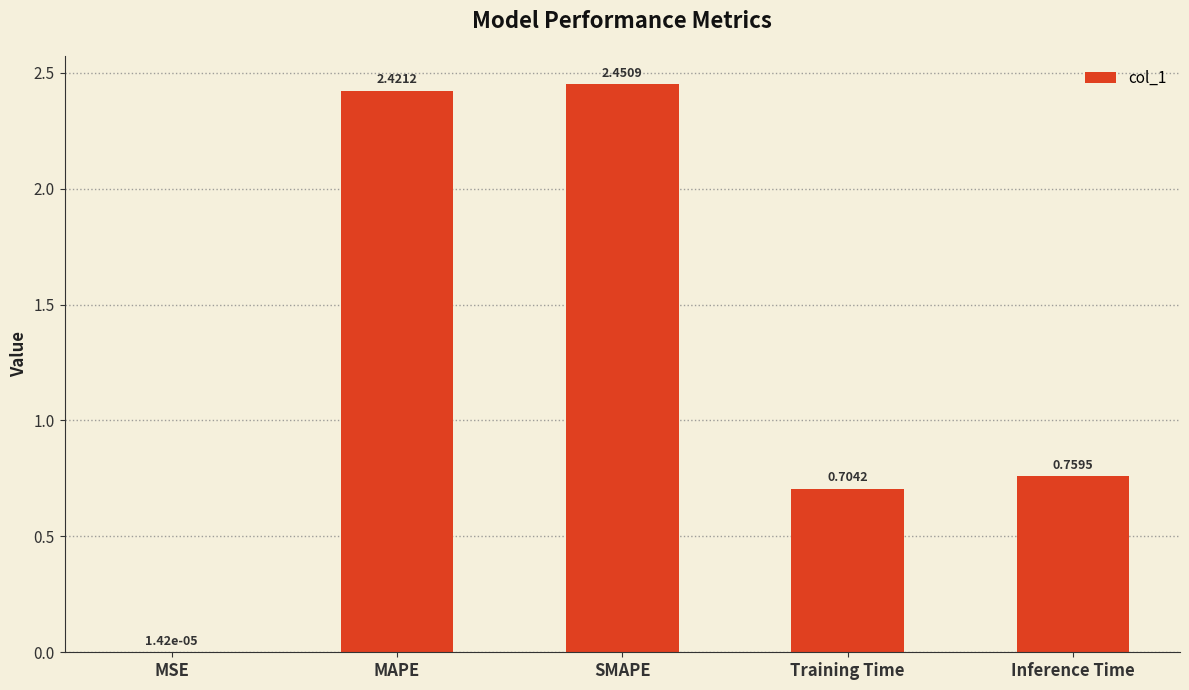

What is the sum of the values at SMAPE and Inference Time?

3.2